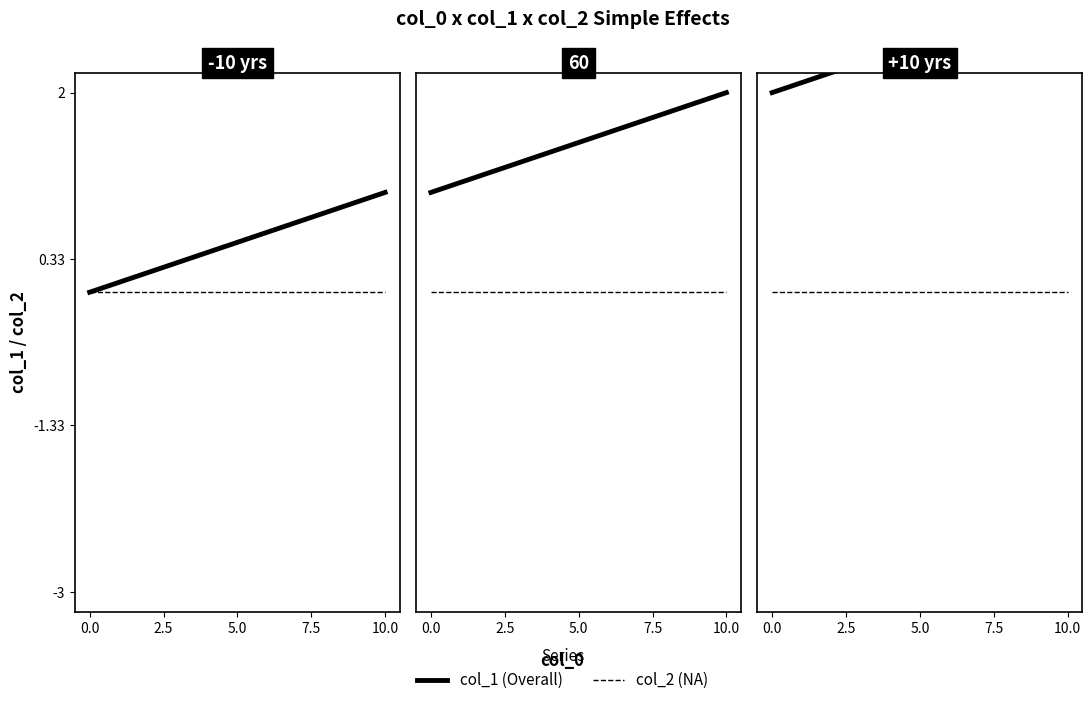

What is the sum of all col_1 (Overall) values?

5